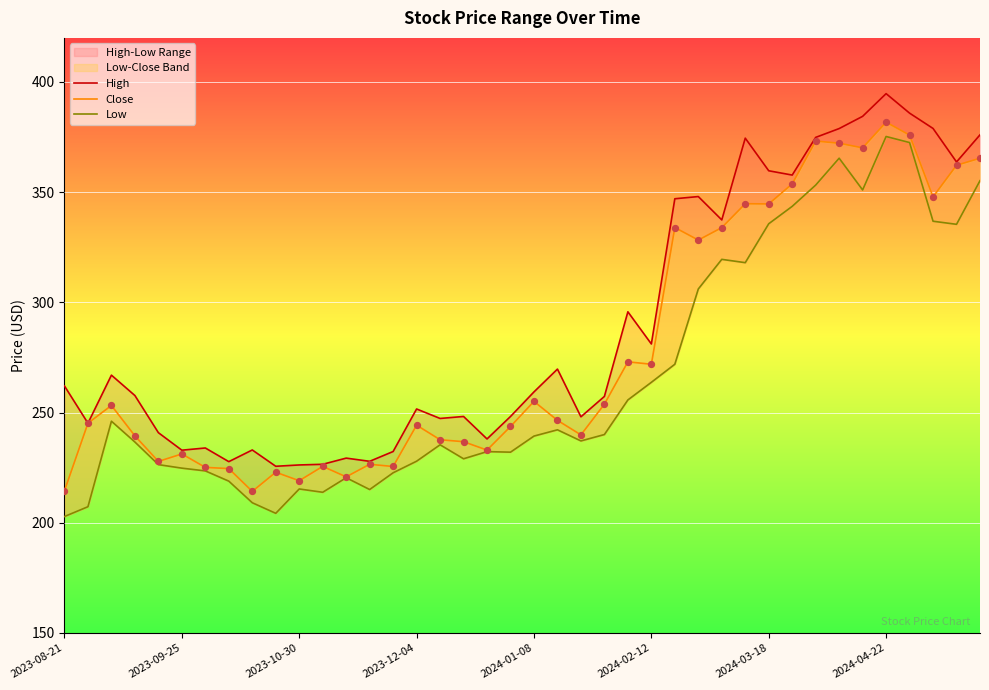

Is the value of Close at 28 greater than the value of High at 34?

No